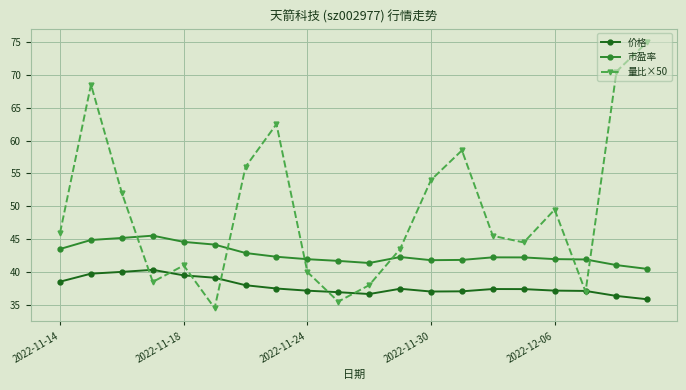

Which series has the widest spread of values?

量比×50